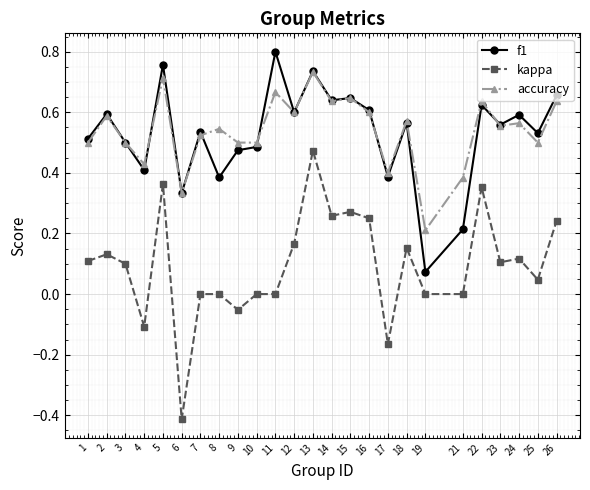

Is the value of kappa at 4 greater than the value of f1 at 15?

No